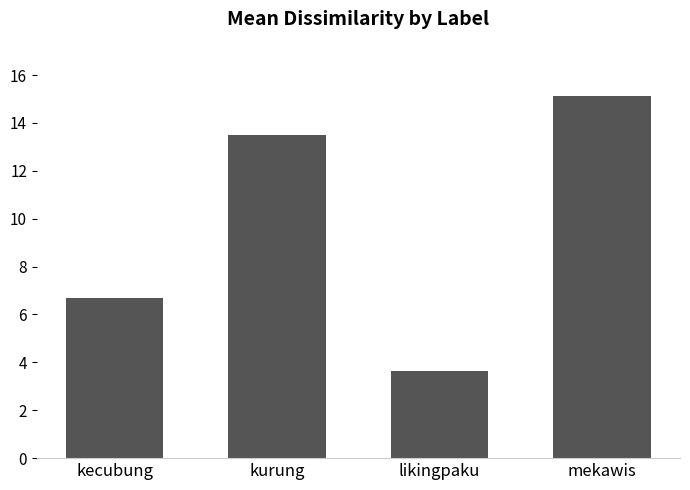

Reading left to right, extract all data points from this chart.

6.7	13.5	3.7	15.1